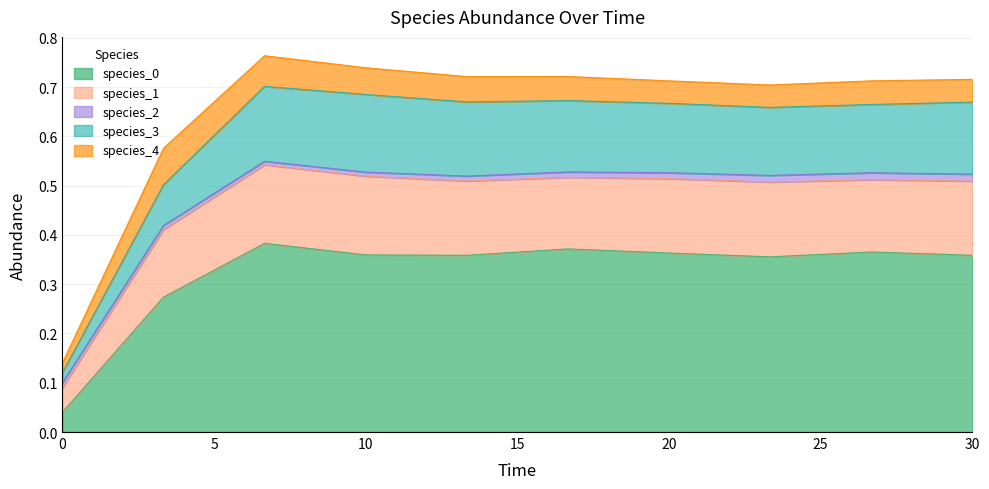

At 16.666666666666668, list the series in order from largest to smallest.

species_0, species_1, species_3, species_4, species_2